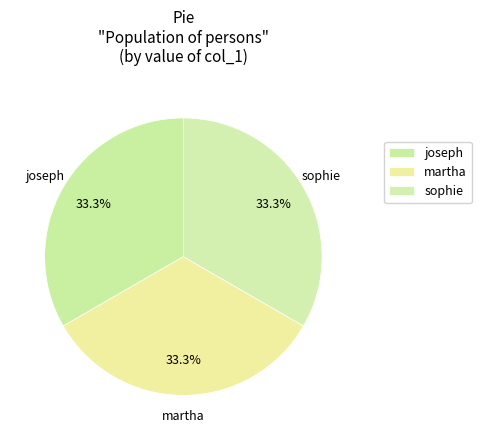

To the nearest percent, what percentage of the pie is sophie?

33%